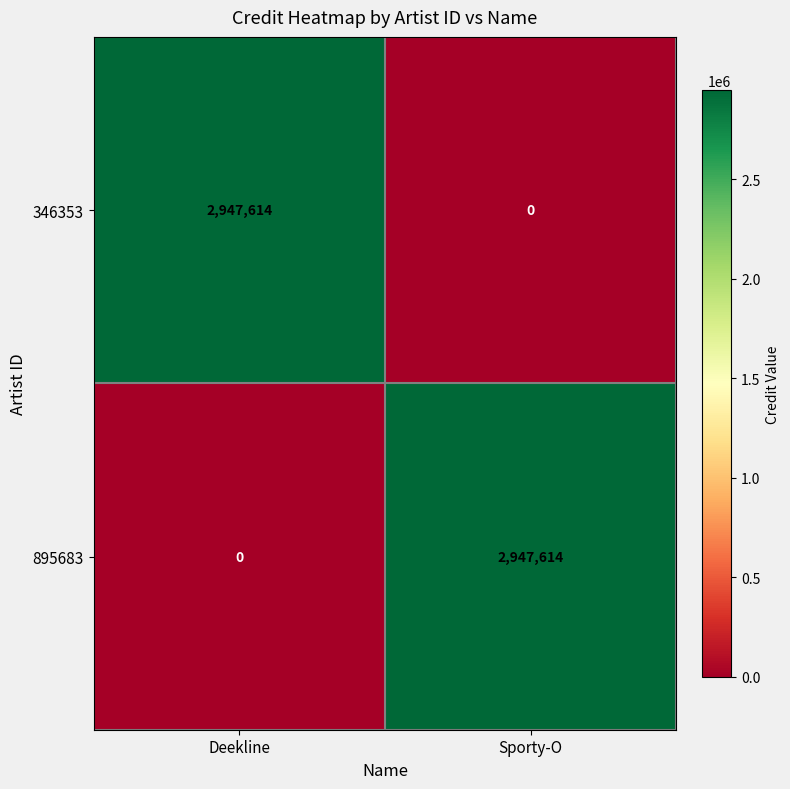

Reading left to right, list all the values displayed in this chart.

346353: Deekline=2947614	Sporty-O=0
895683: Deekline=0	Sporty-O=2947614